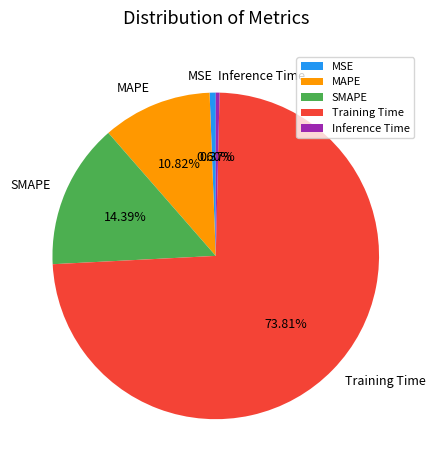

Count the number of slices in the pie.

5